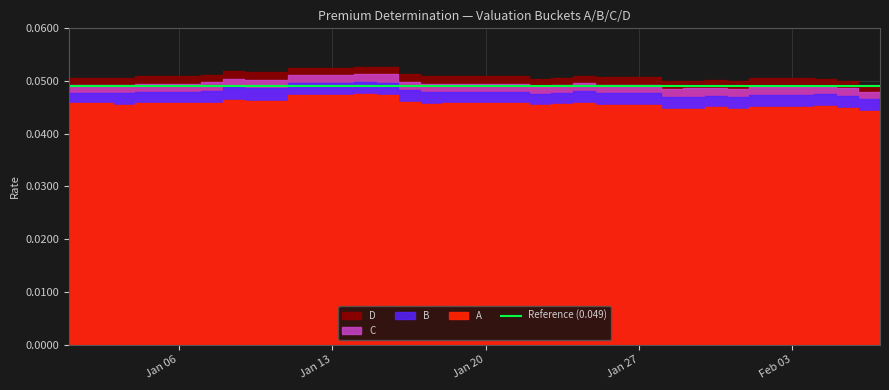

At 2025-01-26, list the series in order from smallest to largest.

A, B, C, D